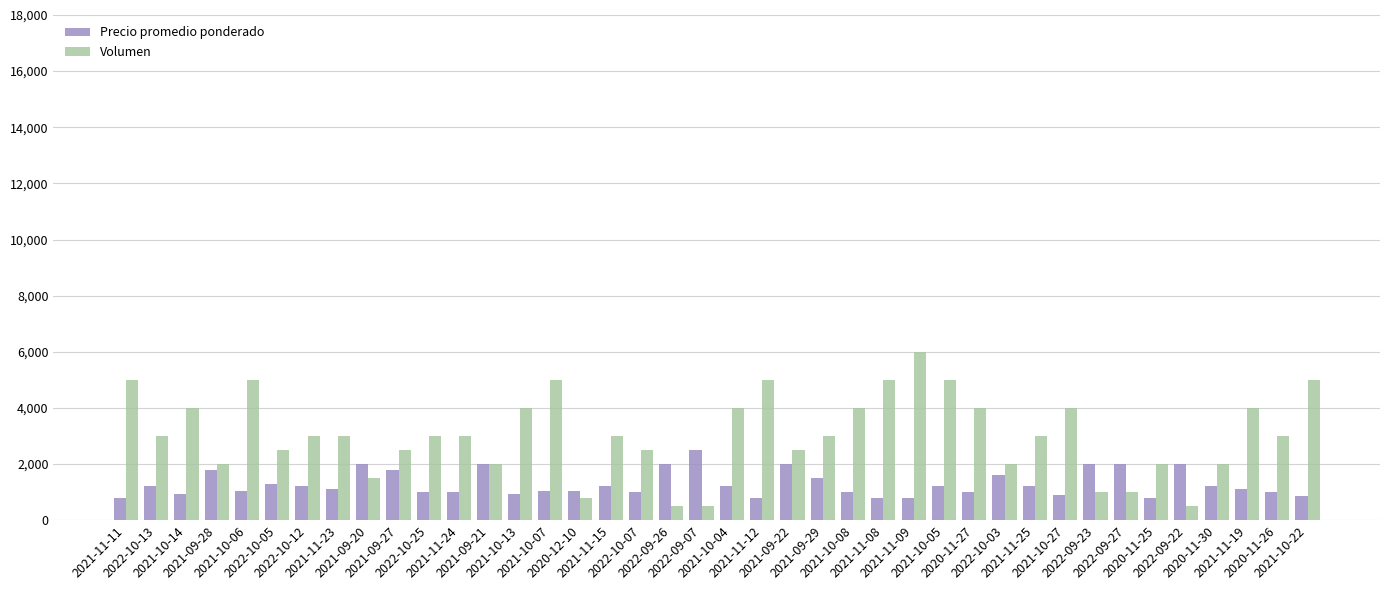

What is the lowest value of the Precio promedio ponderado series?

800